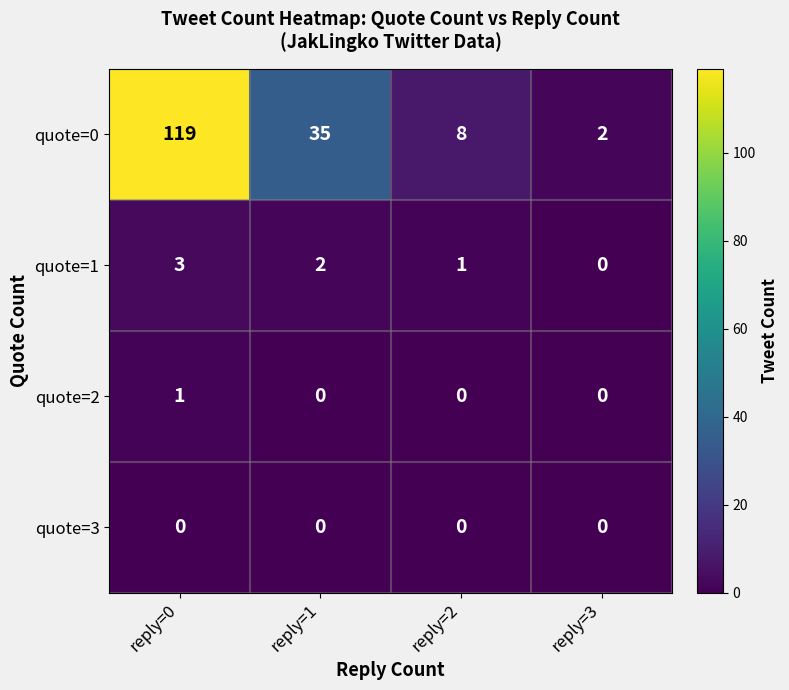

What is the difference between the maximum and minimum values in the quote=1 series?

3